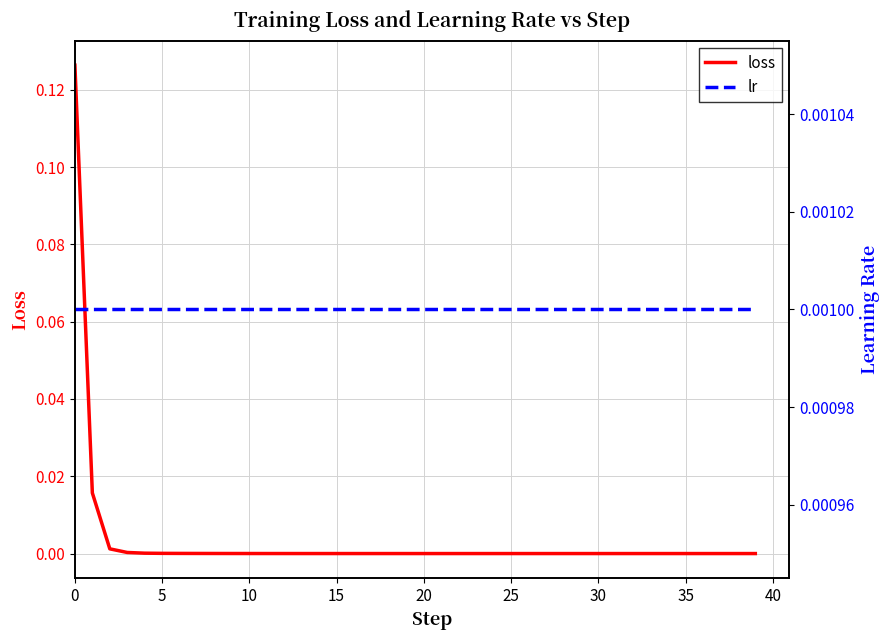

Reading left to right, extract all data points from this chart.

loss: 0.1	0.0	0.0	0.0	0.0	0.0	0.0	0.0	0.0	0.0	0.0	0.0	0.0	0.0	0.0	0.0	0.0	0.0	0.0	0.0	0.0	0.0	0.0	0.0	0.0	0.0	0.0	0.0	0.0	0.0	0.0	0.0	0.0	0.0	0.0	0.0	0.0	0.0	0.0	0.0
lr: 0.0	0.0	0.0	0.0	0.0	0.0	0.0	0.0	0.0	0.0	0.0	0.0	0.0	0.0	0.0	0.0	0.0	0.0	0.0	0.0	0.0	0.0	0.0	0.0	0.0	0.0	0.0	0.0	0.0	0.0	0.0	0.0	0.0	0.0	0.0	0.0	0.0	0.0	0.0	0.0